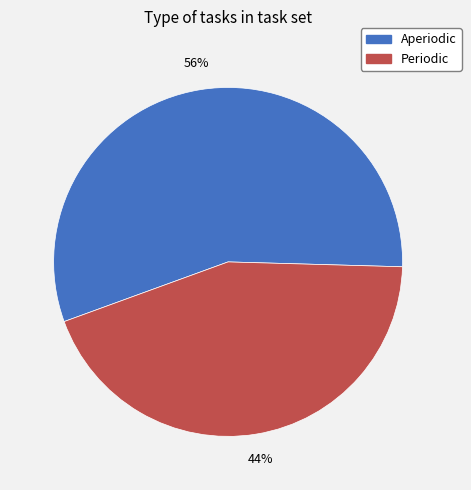

True or false: Aperiodic accounts for 56% of the total.

True